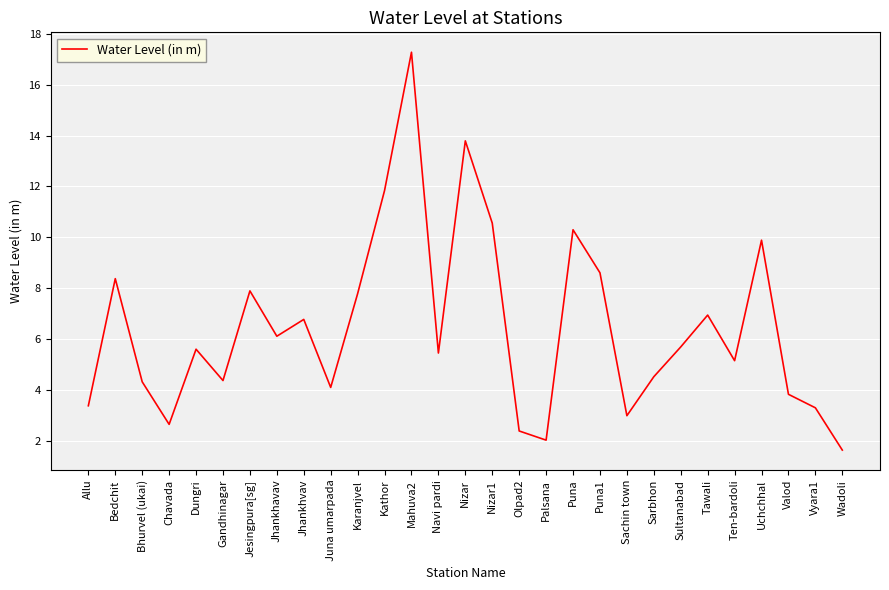

True or false: there are more than 0 points higher than both neighbors.

True